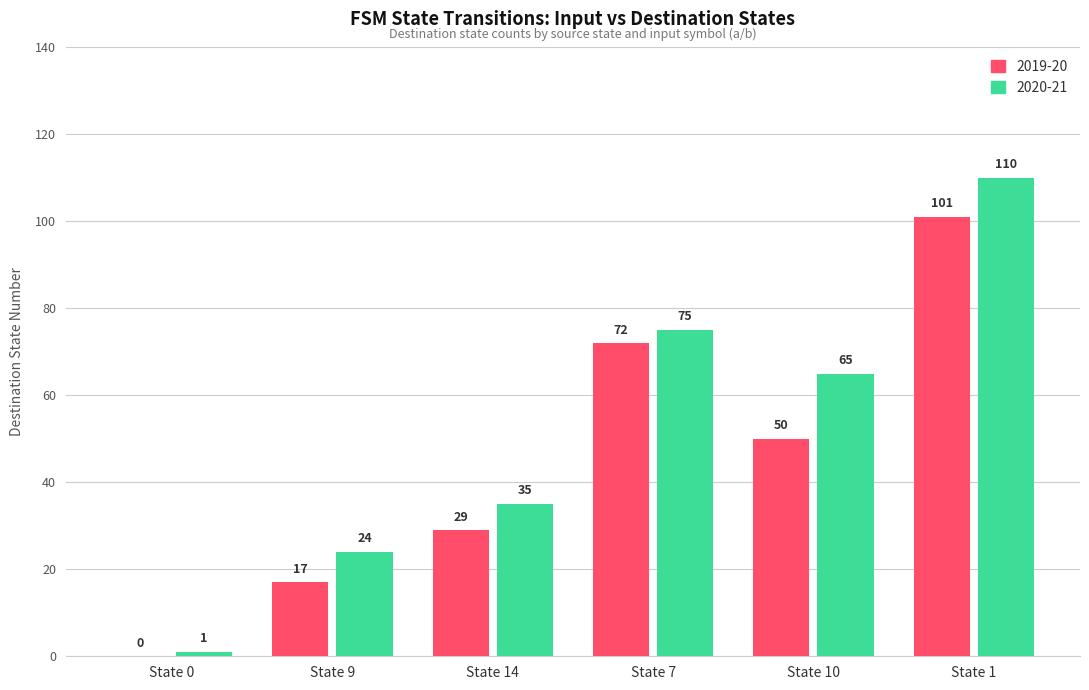

What is the maximum value shown in the chart?

110